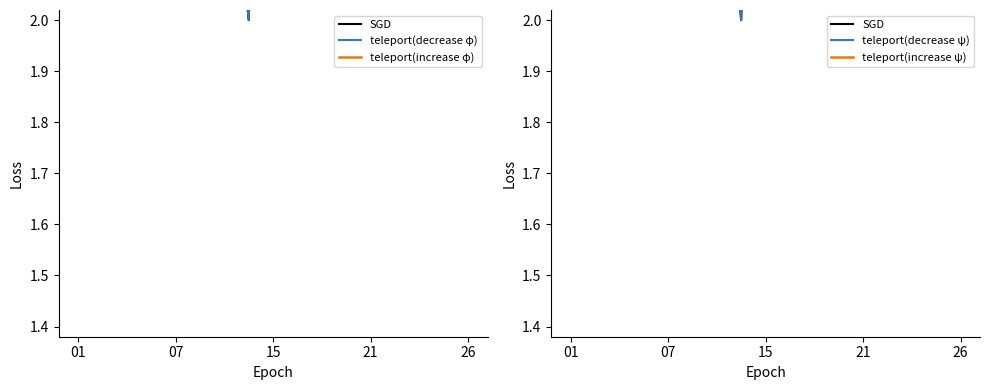

What is the difference between the maximum and minimum values in the teleport(decrease φ) series?

8.5